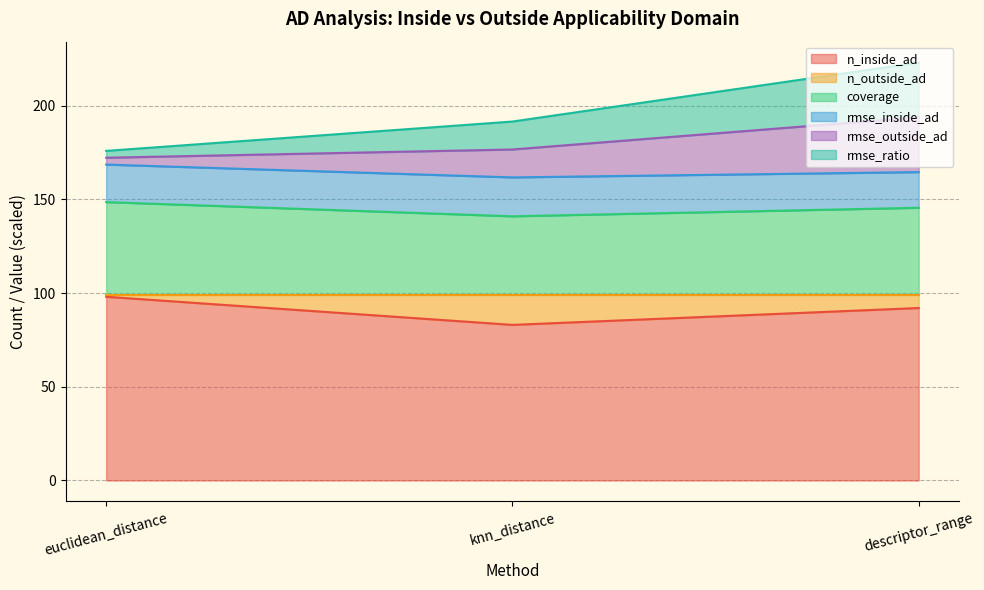

At which label does n_inside_ad reach its minimum?

knn_distance